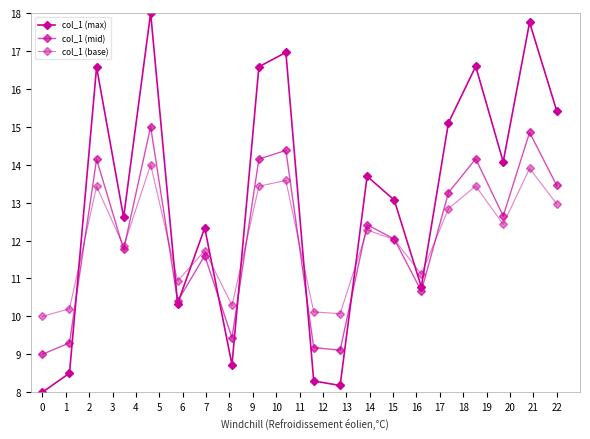

Does the chart have visible grid lines?

No